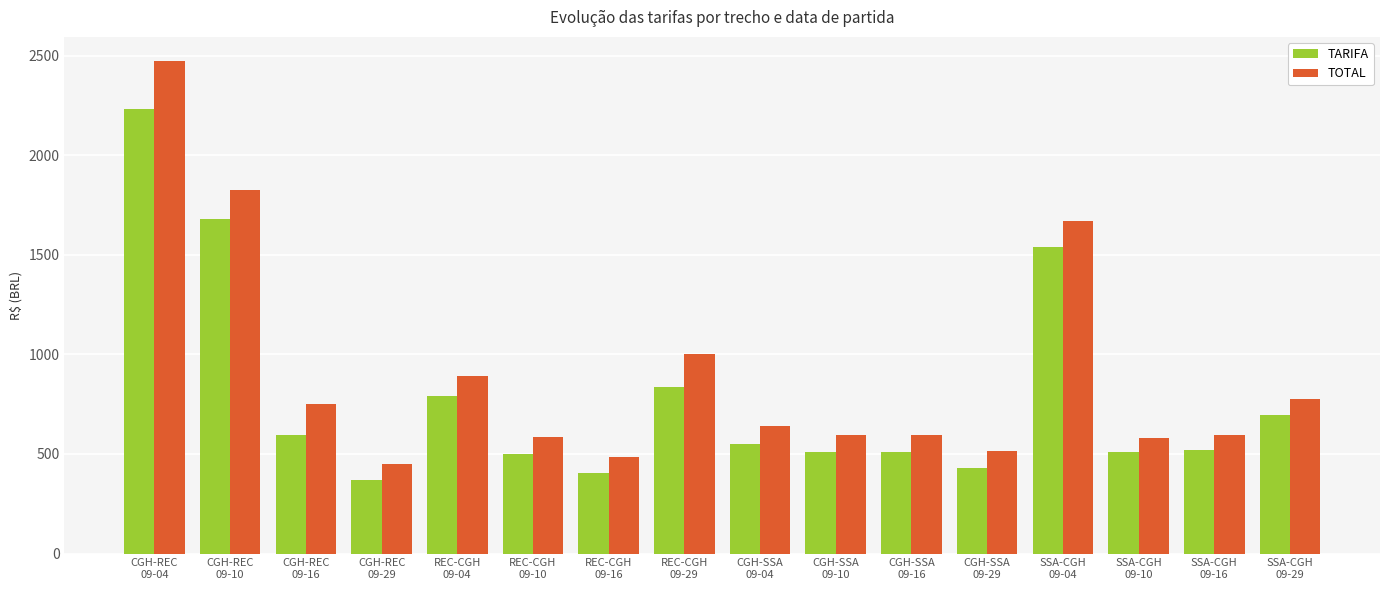

What is the lowest value of the TOTAL series?

451.4